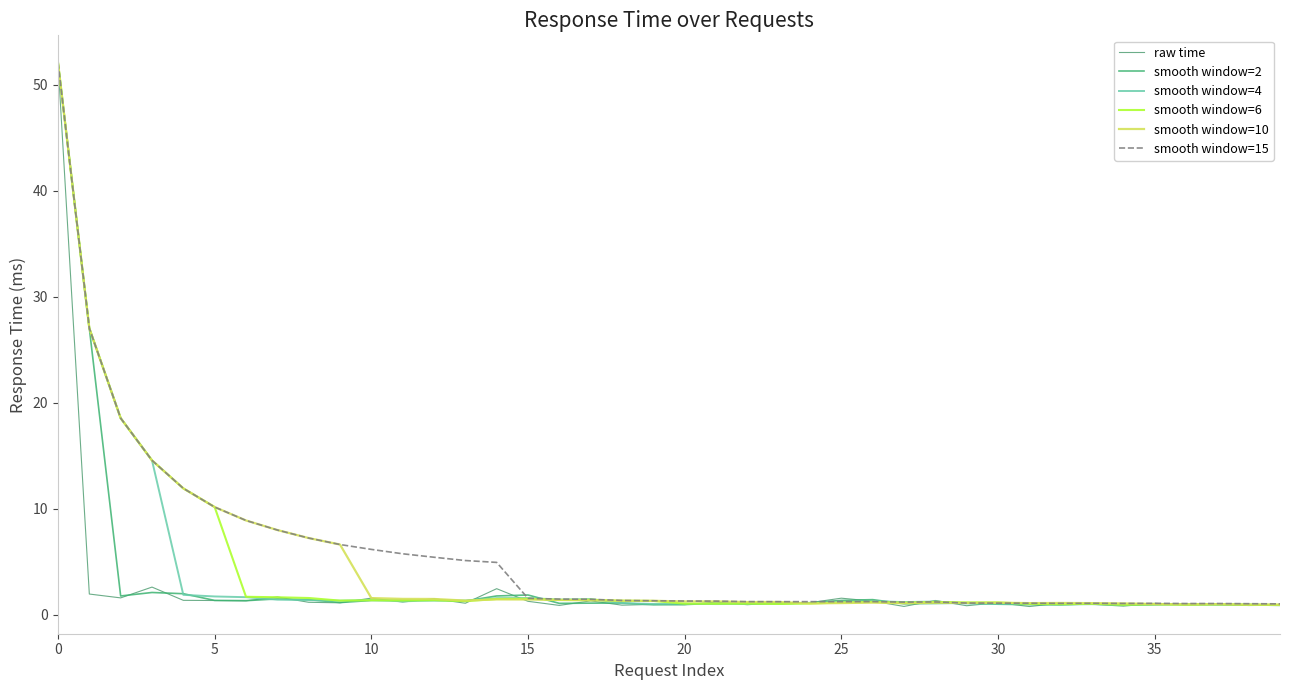

What is the difference between the second highest and minimum values in the smooth window=10 series?

26.1